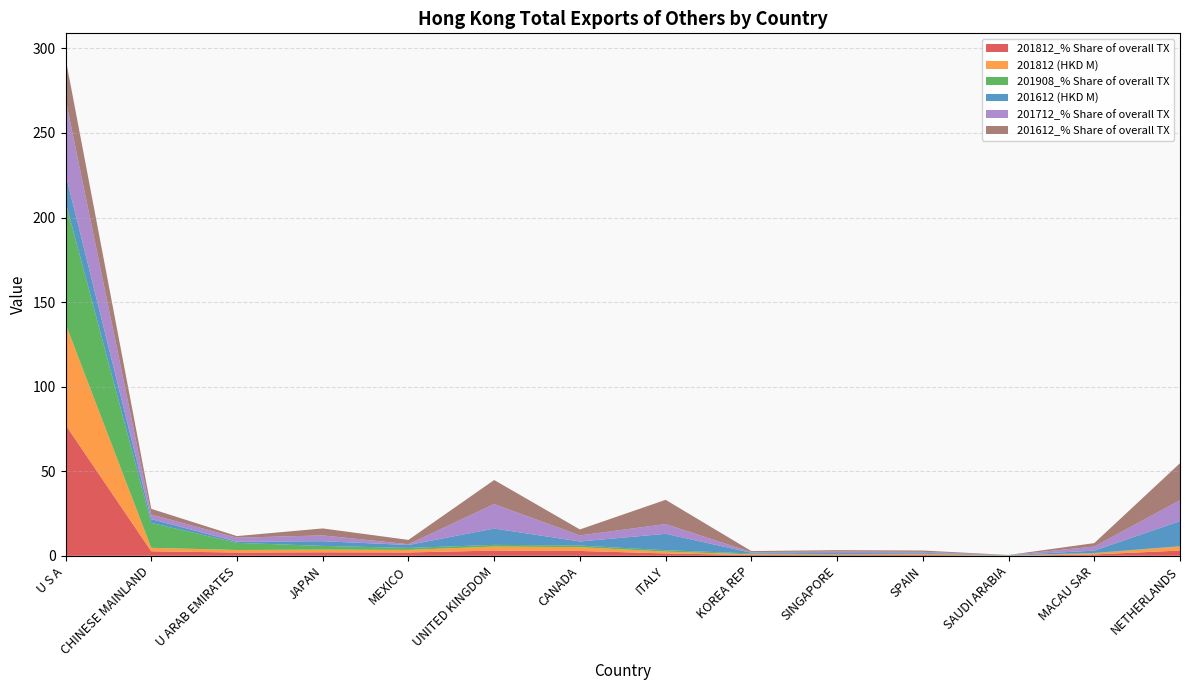

Reading left to right, what are all the values shown in this chart?

201812_% Share of overall TX: U S A=77.4	CHINESE MAINLAND=2.7	U ARAB EMIRATES=1.9	JAPAN=2.1	MEXICO=2.0	UNITED KINGDOM=3.1	CANADA=2.9	ITALY=1.4	KOREA REP=0.5	SINGAPORE=0.4	SPAIN=0.5	SAUDI ARABIA=0.0	MACAU SAR=0.8	NETHERLANDS=3.1
201812 (HKD M): U S A=59.8	CHINESE MAINLAND=2.1	U ARAB EMIRATES=1.5	JAPAN=1.6	MEXICO=1.5	UNITED KINGDOM=2.4	CANADA=2.2	ITALY=1.1	KOREA REP=0.4	SINGAPORE=0.3	SPAIN=0.4	SAUDI ARABIA=0.0	MACAU SAR=0.6	NETHERLANDS=2.4
201908_% Share of overall TX: U S A=72.2	CHINESE MAINLAND=14.7	U ARAB EMIRATES=4.2	JAPAN=2.2	MEXICO=1.2	UNITED KINGDOM=1.0	CANADA=1.0	ITALY=0.8	KOREA REP=0.6	SINGAPORE=0.4	SPAIN=0.3	SAUDI ARABIA=0.3	MACAU SAR=0.3	NETHERLANDS=0.1
201612 (HKD M): U S A=16.4	CHINESE MAINLAND=2.3	U ARAB EMIRATES=0.6	JAPAN=2.8	MEXICO=1.7	UNITED KINGDOM=9.6	CANADA=2.4	ITALY=9.7	KOREA REP=0.4	SINGAPORE=0.6	SPAIN=0.5	SAUDI ARABIA=0.1	MACAU SAR=1.4	NETHERLANDS=14.8
201712_% Share of overall TX: U S A=44.2	CHINESE MAINLAND=2.7	U ARAB EMIRATES=2.4	JAPAN=3.5	MEXICO=0.5	UNITED KINGDOM=14.5	CANADA=3.6	ITALY=5.7	KOREA REP=0.4	SINGAPORE=0.9	SPAIN=0.6	SAUDI ARABIA=0.0	MACAU SAR=2.4	NETHERLANDS=12.4
201612_% Share of overall TX: U S A=24.2	CHINESE MAINLAND=3.4	U ARAB EMIRATES=1.0	JAPAN=4.1	MEXICO=2.6	UNITED KINGDOM=14.2	CANADA=3.5	ITALY=14.3	KOREA REP=0.6	SINGAPORE=0.8	SPAIN=0.8	SAUDI ARABIA=0.1	MACAU SAR=2.0	NETHERLANDS=21.9